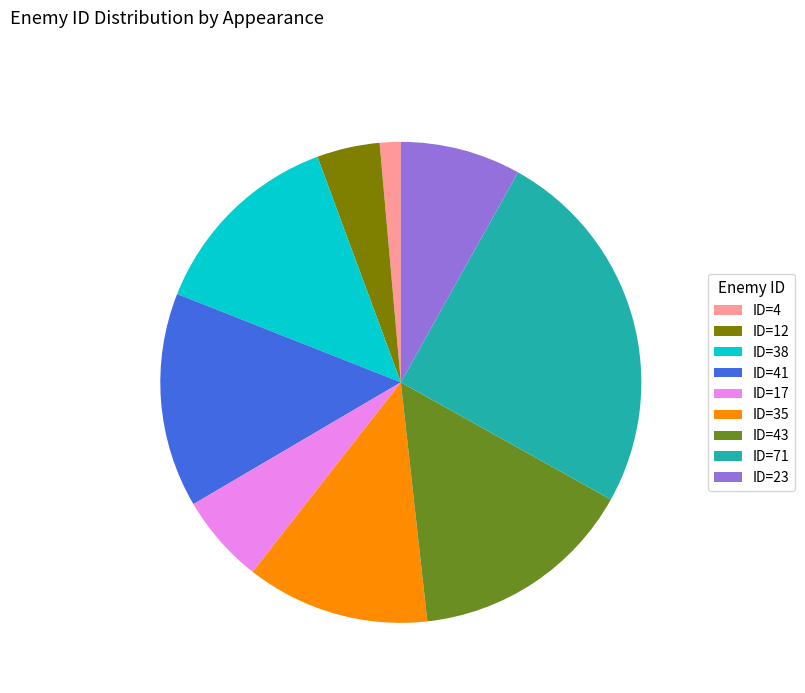

What is the ratio of the value at ID=38 to the value at ID=41?

0.9